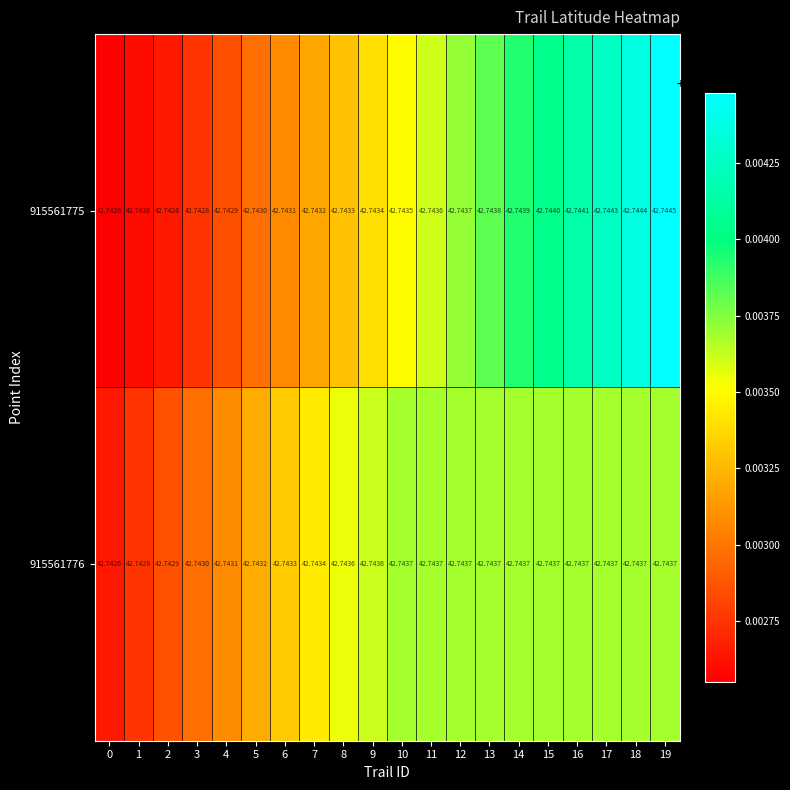

List the series in order of their overall mean, highest first.

915561775, 915561776